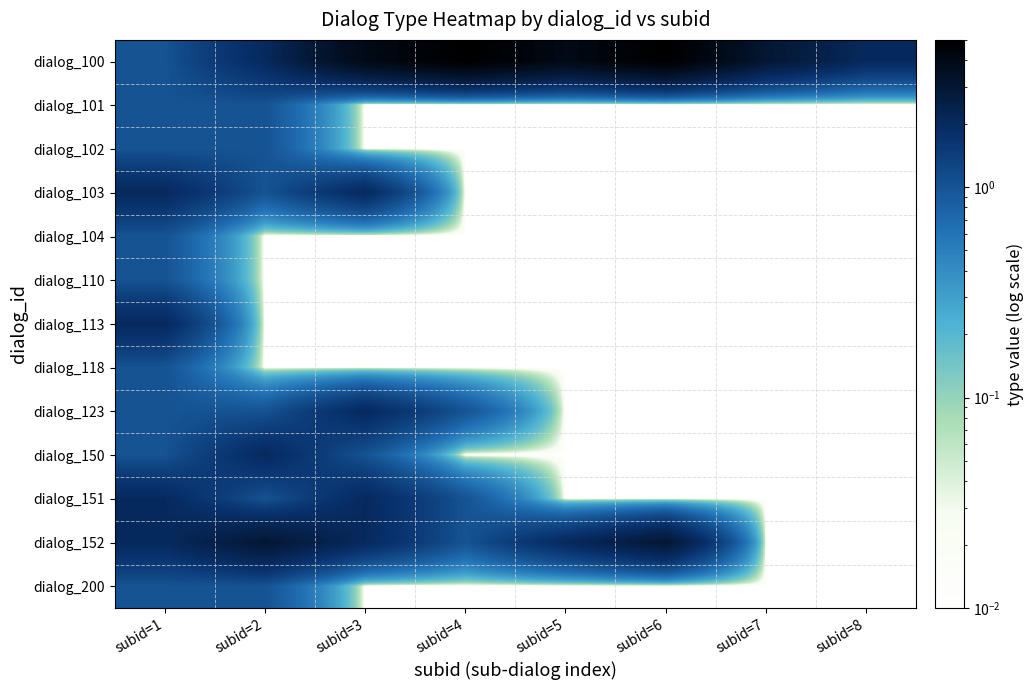

Reading right to left, what are all the values shown in this chart?

dialog_100: subid=8=2.0	subid=7=3.0	subid=6=5.0	subid=5=4.0	subid=4=5.0	subid=3=4.0	subid=2=2.0	subid=1=1.0
dialog_101: subid=8=0.0	subid=7=0.0	subid=6=0.0	subid=5=0.0	subid=4=0.0	subid=3=0.0	subid=2=1.0	subid=1=1.0
dialog_102: subid=8=0.0	subid=7=0.0	subid=6=0.0	subid=5=0.0	subid=4=0.0	subid=3=0.0	subid=2=1.0	subid=1=1.0
dialog_103: subid=8=0.0	subid=7=0.0	subid=6=0.0	subid=5=0.0	subid=4=0.0	subid=3=2.0	subid=2=1.0	subid=1=2.0
dialog_104: subid=8=0.0	subid=7=0.0	subid=6=0.0	subid=5=0.0	subid=4=0.0	subid=3=0.0	subid=2=0.0	subid=1=1.0
dialog_110: subid=8=0.0	subid=7=0.0	subid=6=0.0	subid=5=0.0	subid=4=0.0	subid=3=0.0	subid=2=0.0	subid=1=1.0
dialog_113: subid=8=0.0	subid=7=0.0	subid=6=0.0	subid=5=0.0	subid=4=0.0	subid=3=0.0	subid=2=0.0	subid=1=2.0
dialog_118: subid=8=0.0	subid=7=0.0	subid=6=0.0	subid=5=0.0	subid=4=0.0	subid=3=0.0	subid=2=0.0	subid=1=1.0
dialog_123: subid=8=0.0	subid=7=0.0	subid=6=0.0	subid=5=0.0	subid=4=1.0	subid=3=2.0	subid=2=1.0	subid=1=1.0
dialog_150: subid=8=0.0	subid=7=0.0	subid=6=0.0	subid=5=0.0	subid=4=0.0	subid=3=1.0	subid=2=2.0	subid=1=1.0
dialog_151: subid=8=0.0	subid=7=0.0	subid=6=0.0	subid=5=0.0	subid=4=1.0	subid=3=2.0	subid=2=1.0	subid=1=2.0
dialog_152: subid=8=0.0	subid=7=0.0	subid=6=3.0	subid=5=2.0	subid=4=1.0	subid=3=2.0	subid=2=3.0	subid=1=2.0
dialog_200: subid=8=0.0	subid=7=0.0	subid=6=0.0	subid=5=0.0	subid=4=0.0	subid=3=0.0	subid=2=1.0	subid=1=1.0